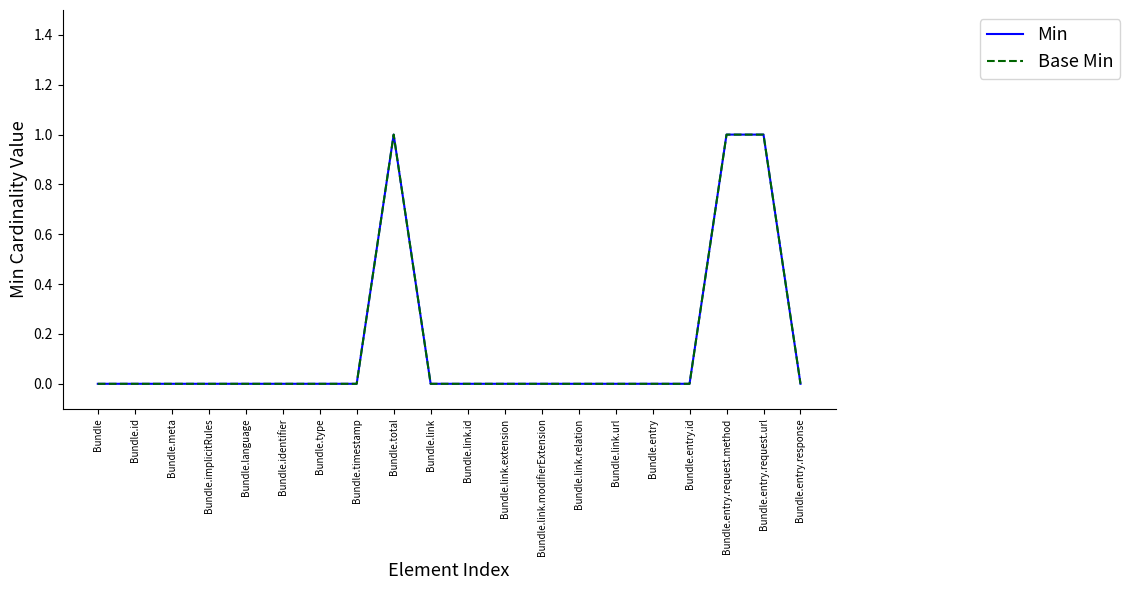

Does the chart have visible grid lines?

No